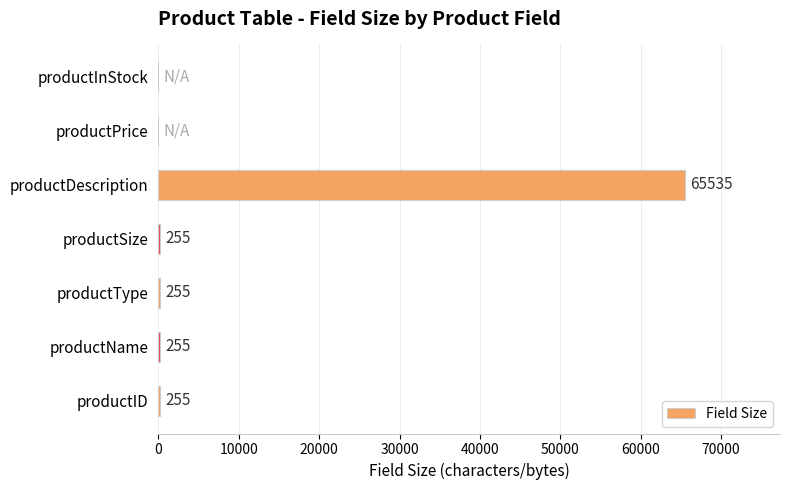

Which label corresponds to the largest value in the chart?

productDescription